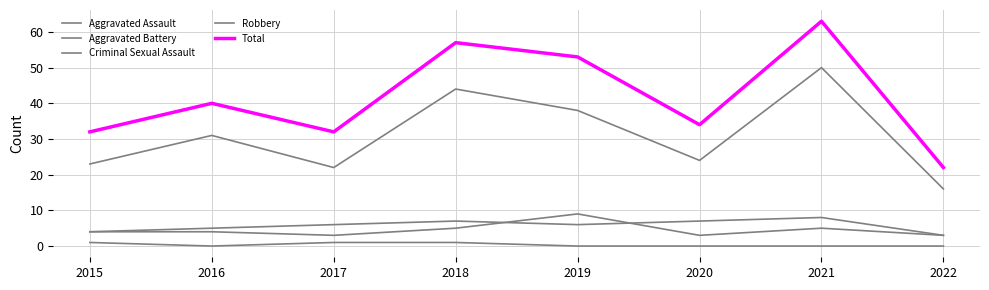

List the series in order of their peak value, lowest first.

Criminal Sexual Assault, Aggravated Battery, Aggravated Assault, Robbery, Total